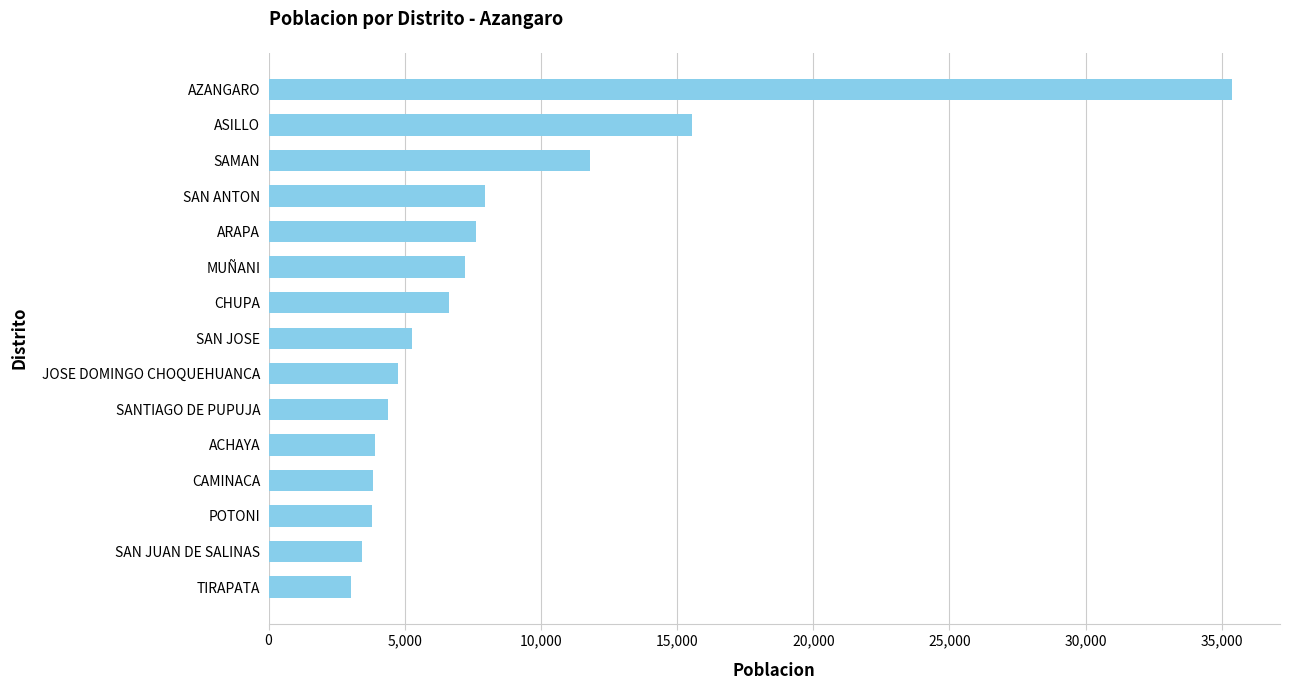

What is the difference between the values at TIRAPATA and POTONI?

768